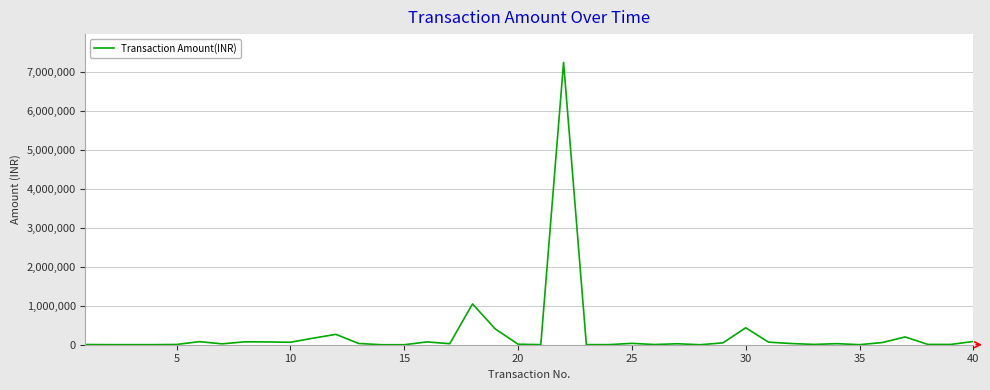

What is the greatest value displayed?

7250000.0